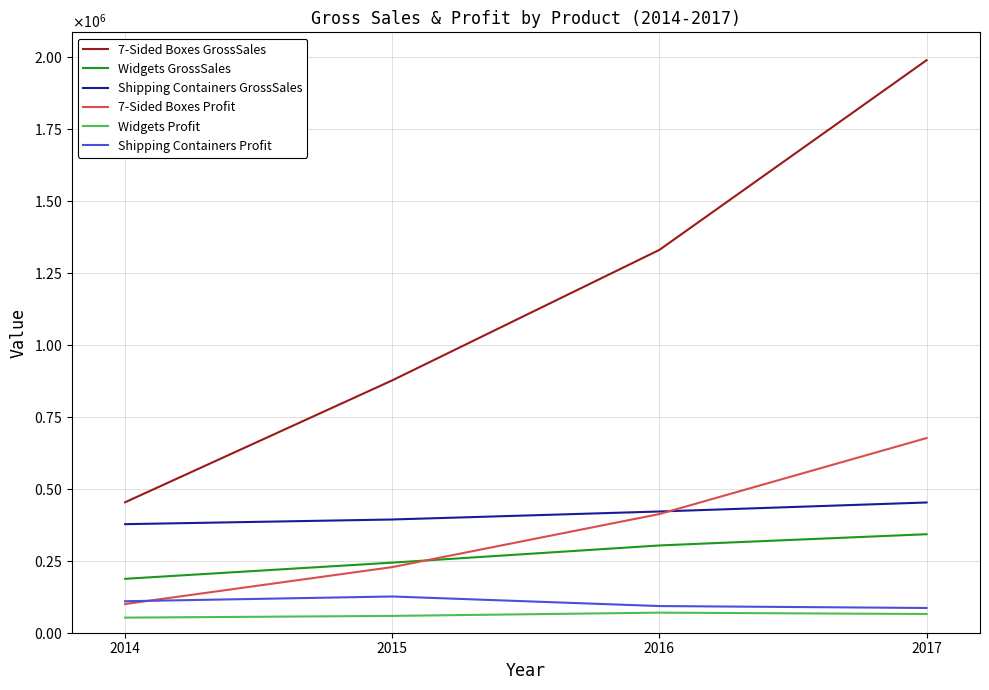

Between 2015 and 2016, which series saw the biggest shift?

7-Sided Boxes GrossSales